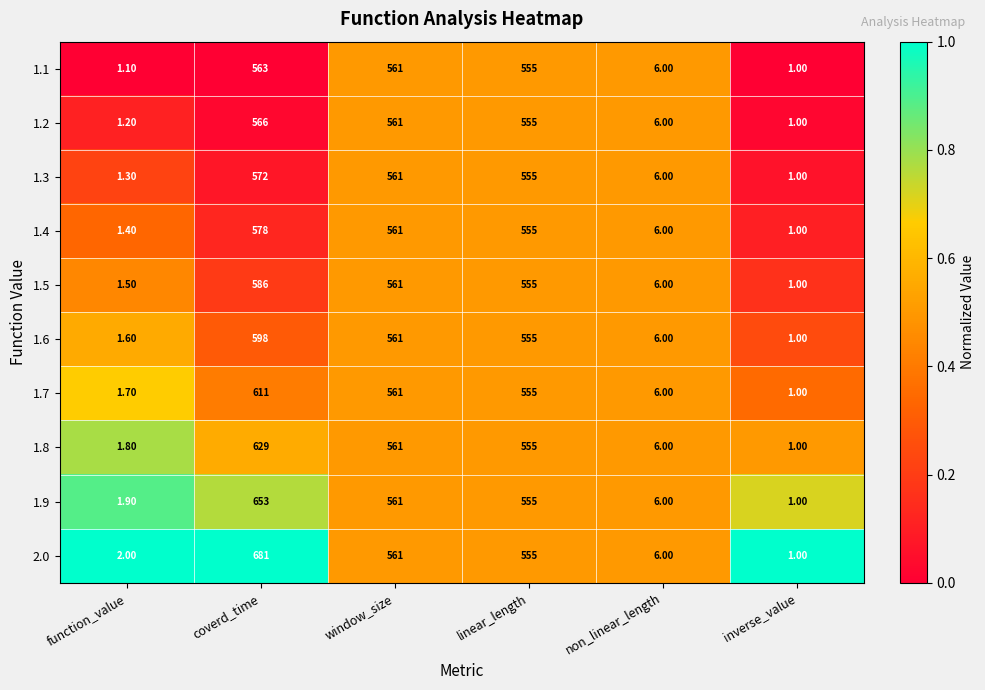

At which label does 1.9 first exceed 555?

coverd_time